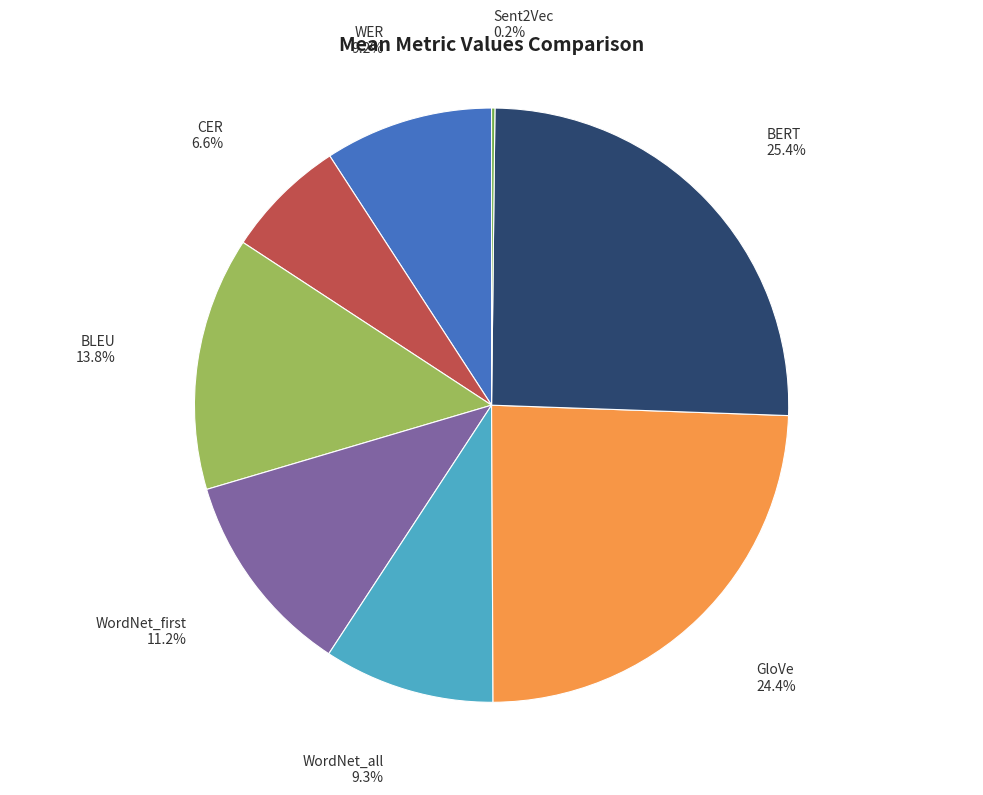

What portion of the pie excludes WordNet_all?

90.7%